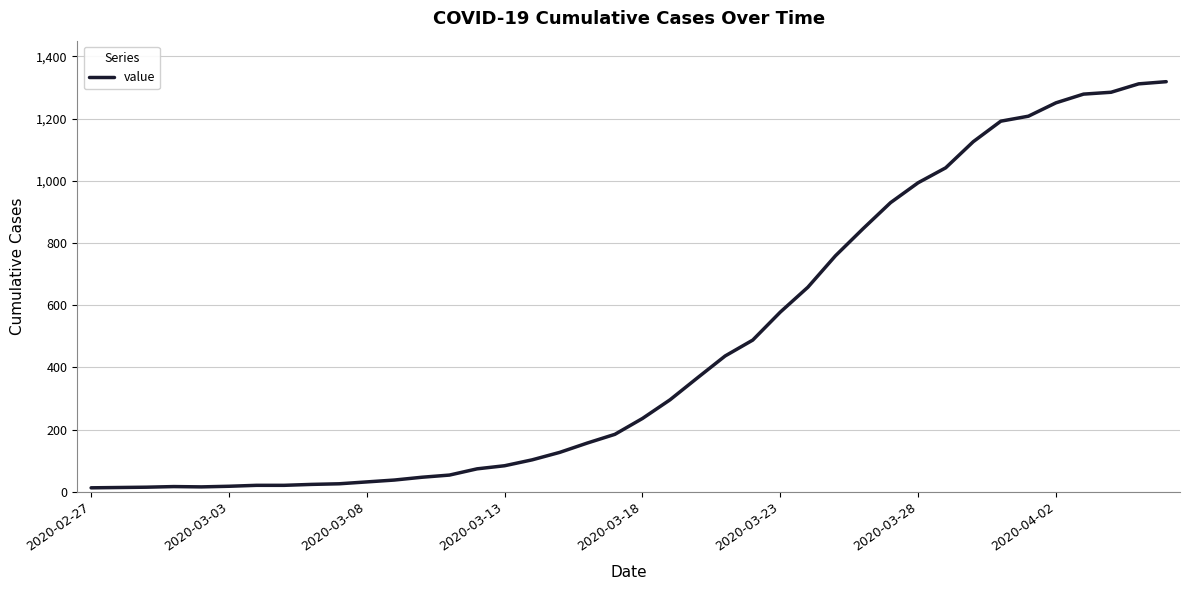

How many categories are shown in the chart?

40